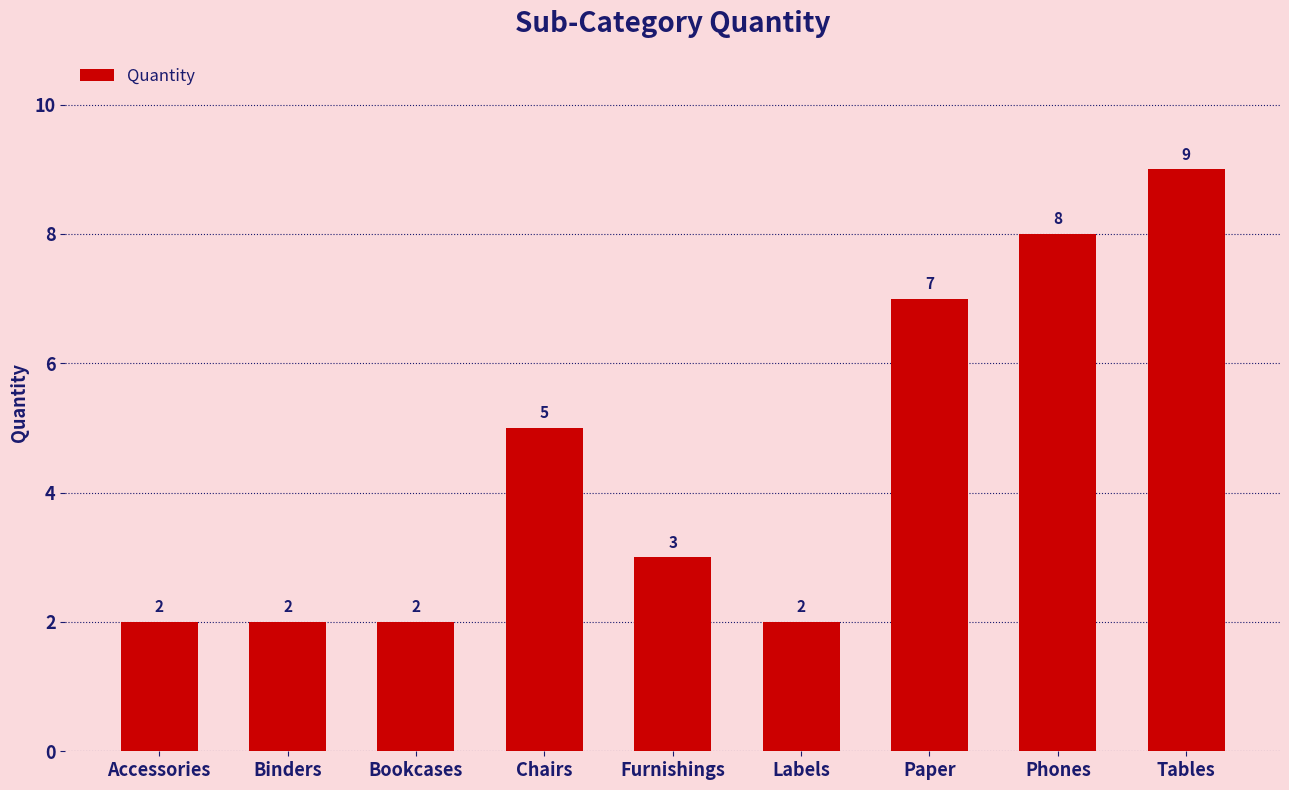

True or false: the data shows 4 at Furnishings.

False